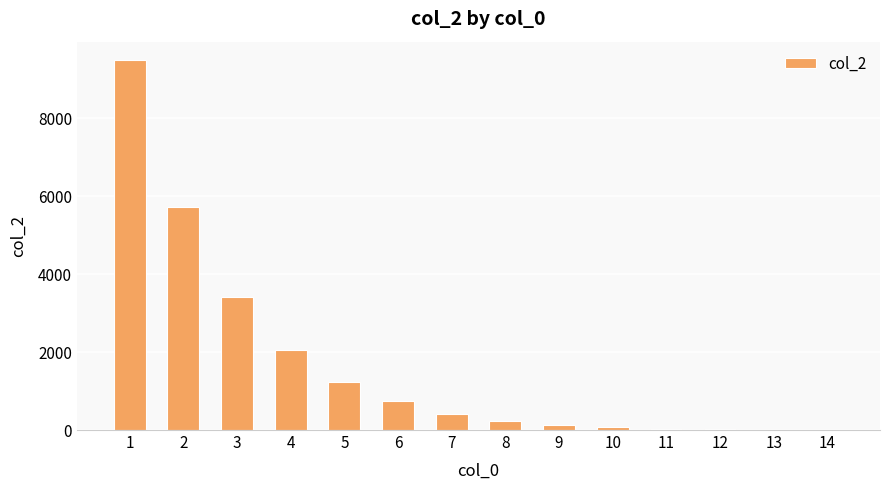

What is the sum of all values?

23545